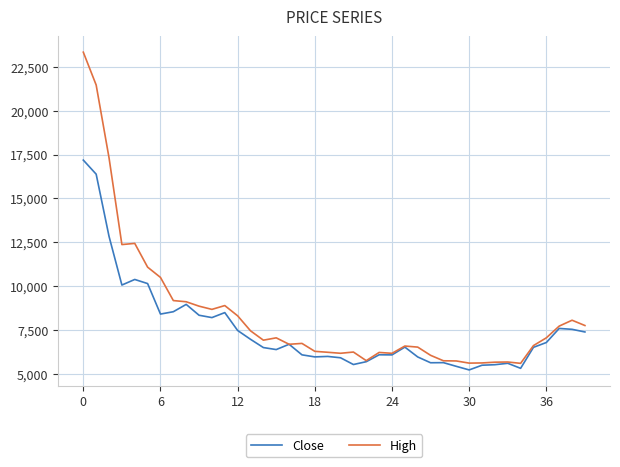

What is the maximum value for Close?

17184